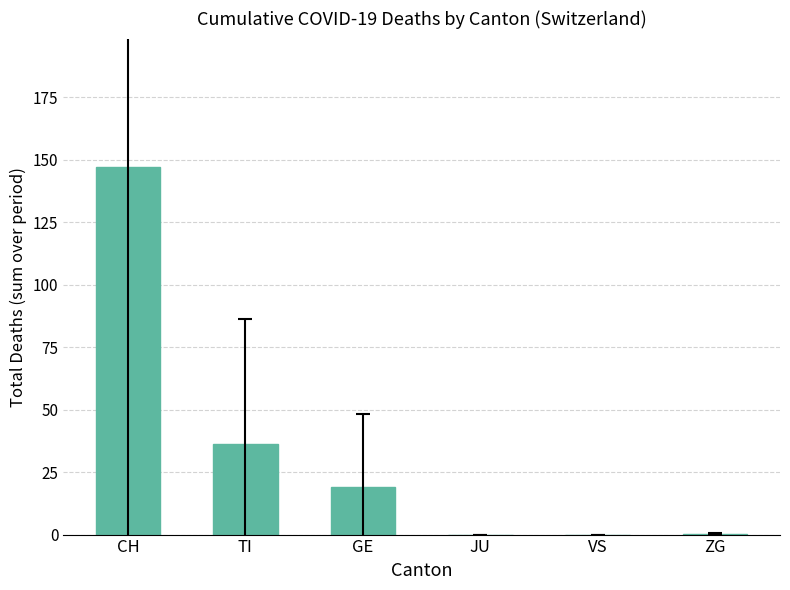

True or false: the data shows -68.8 at VS.

False